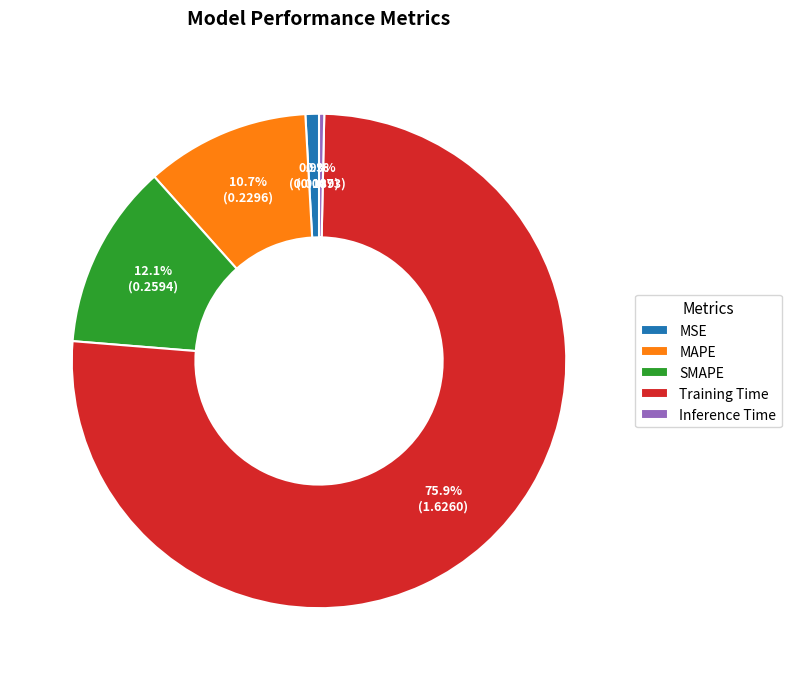

True or false: Inference Time accounts for 0% of the total.

True